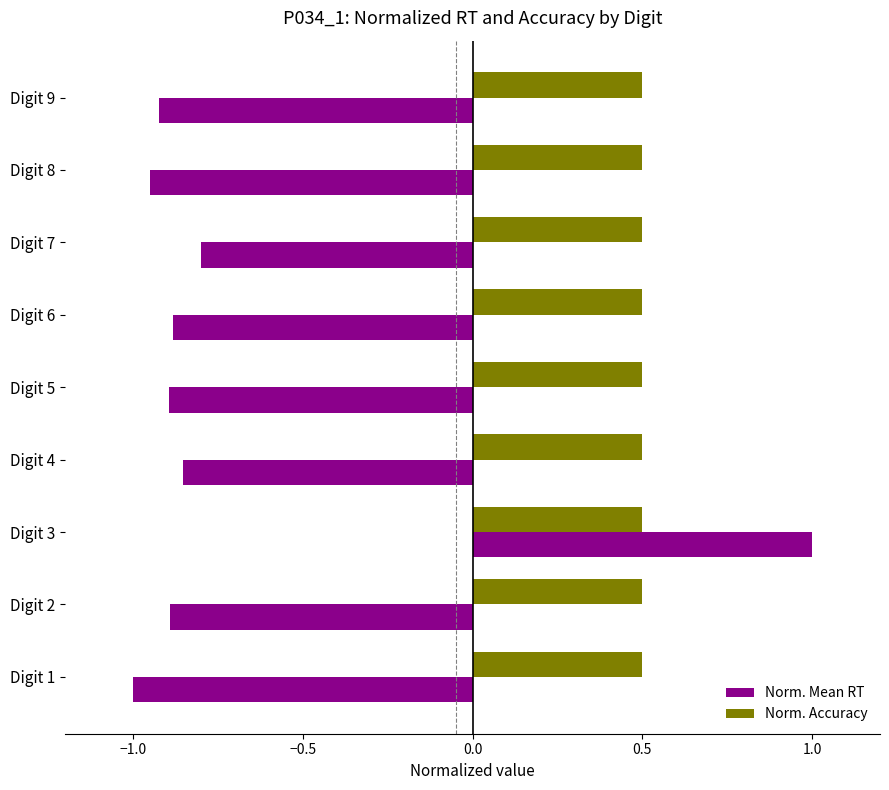

What are all the series names shown in the legend?

Norm. Mean RT, Norm. Accuracy